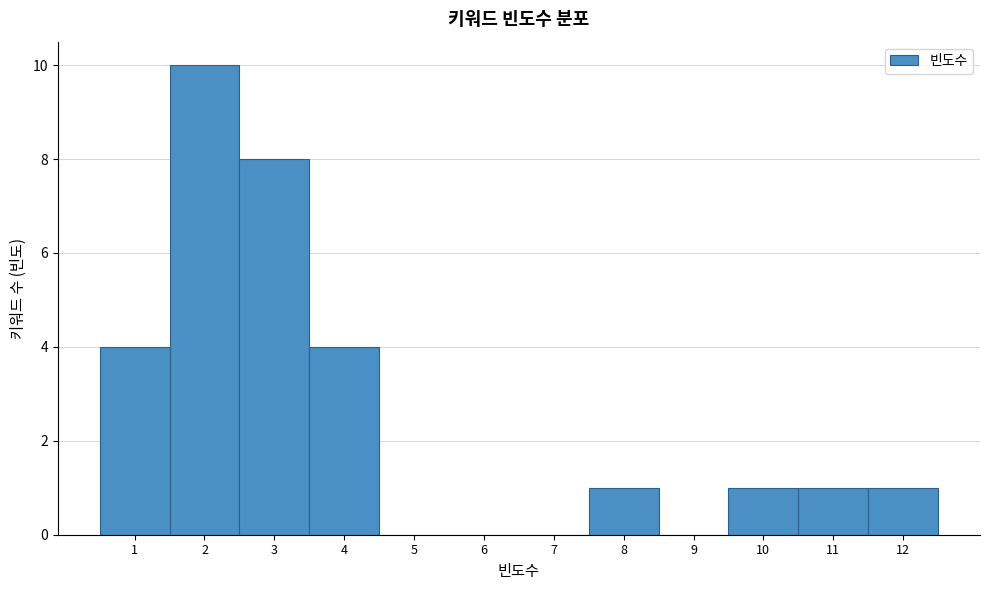

Over which range of the x-axis is the bar tallest?

1.5 to 2.5